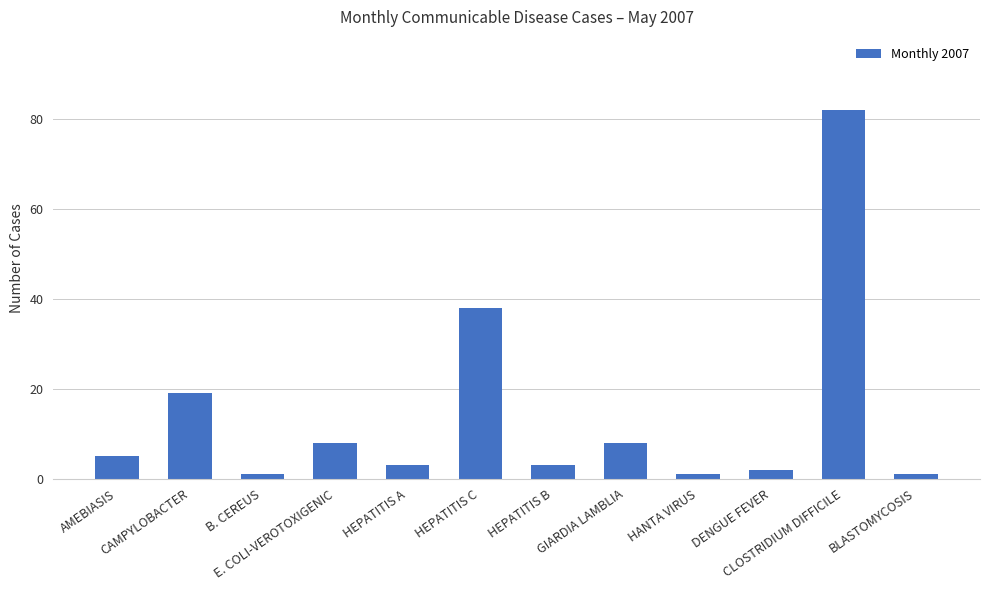

Reading right to left, list all the values displayed in this chart.

BLASTOMYCOSIS=1	CLOSTRIDIUM DIFFICILE=82	DENGUE FEVER=2	HANTA VIRUS=1	GIARDIA LAMBLIA=8	HEPATITIS B=3	HEPATITIS C=38	HEPATITIS A=3	E. COLI-VEROTOXIGENIC=8	B. CEREUS=1	CAMPYLOBACTER=19	AMEBIASIS=5